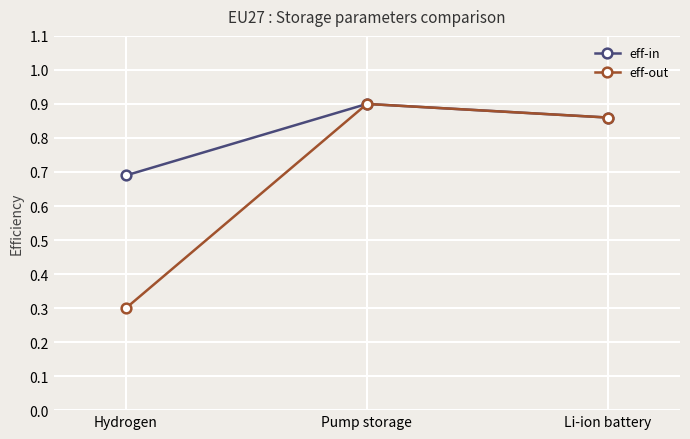

The eff-out series shows 0.3 at Hydrogen. True or false?

True